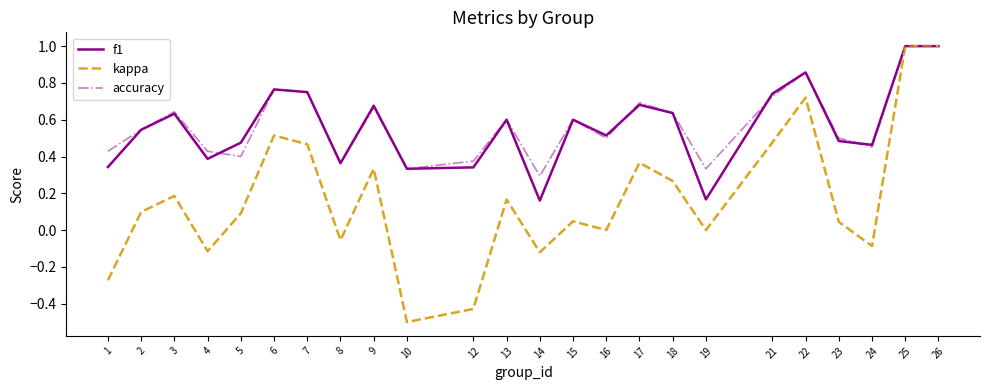

Which series has the largest range (max minus min)?

kappa